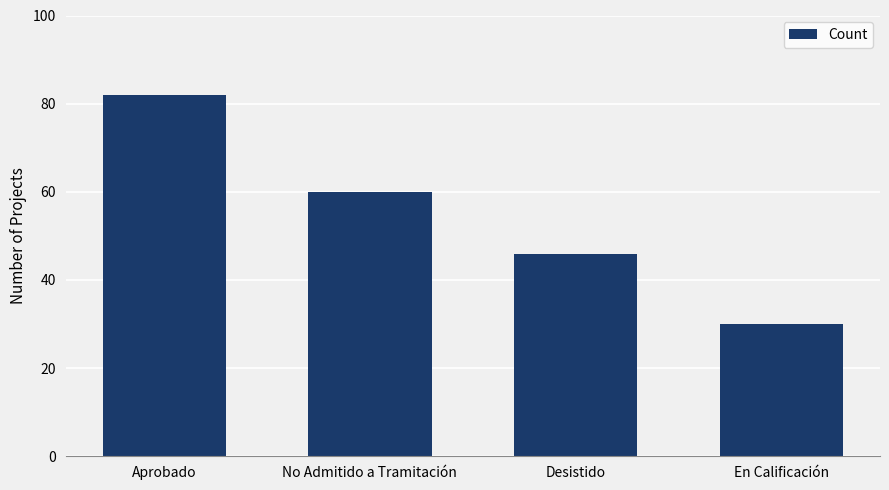

Rank the categories by value from highest to lowest.

Aprobado, No Admitido a Tramitación, Desistido, En Calificación